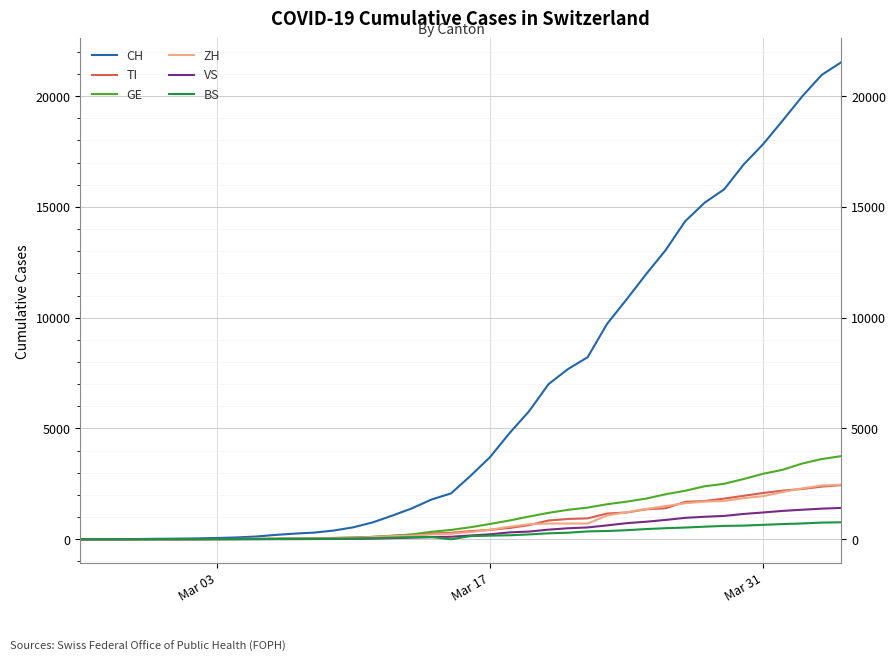

List the series in order of their peak value, highest first.

CH, GE, ZH, TI, VS, BS